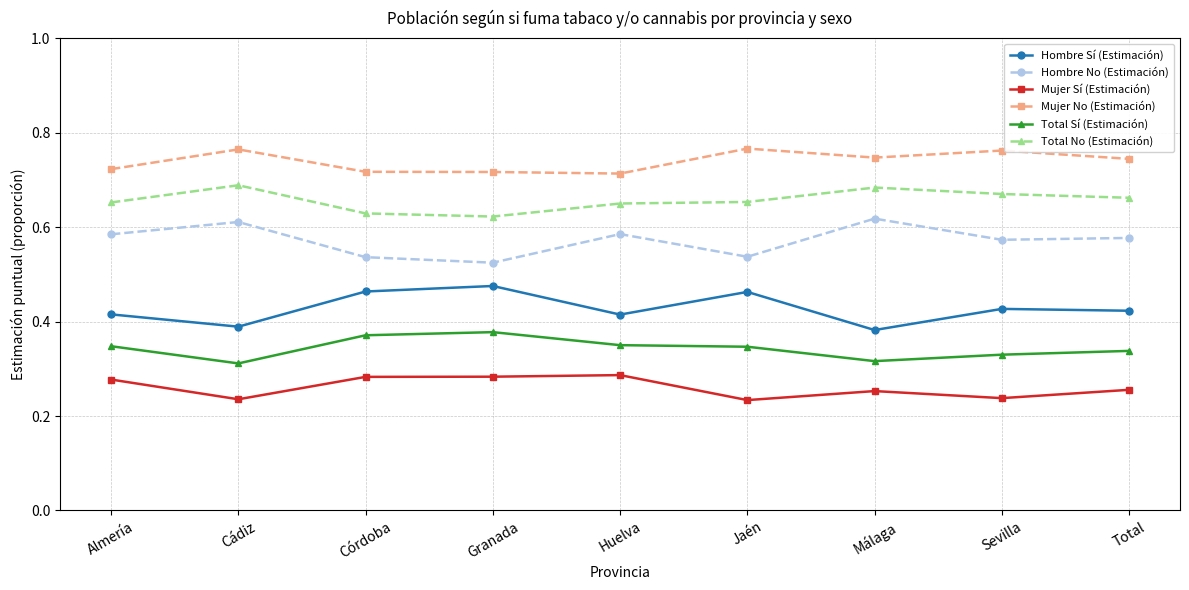

What is the label of the 5th point from the left?

Huelva